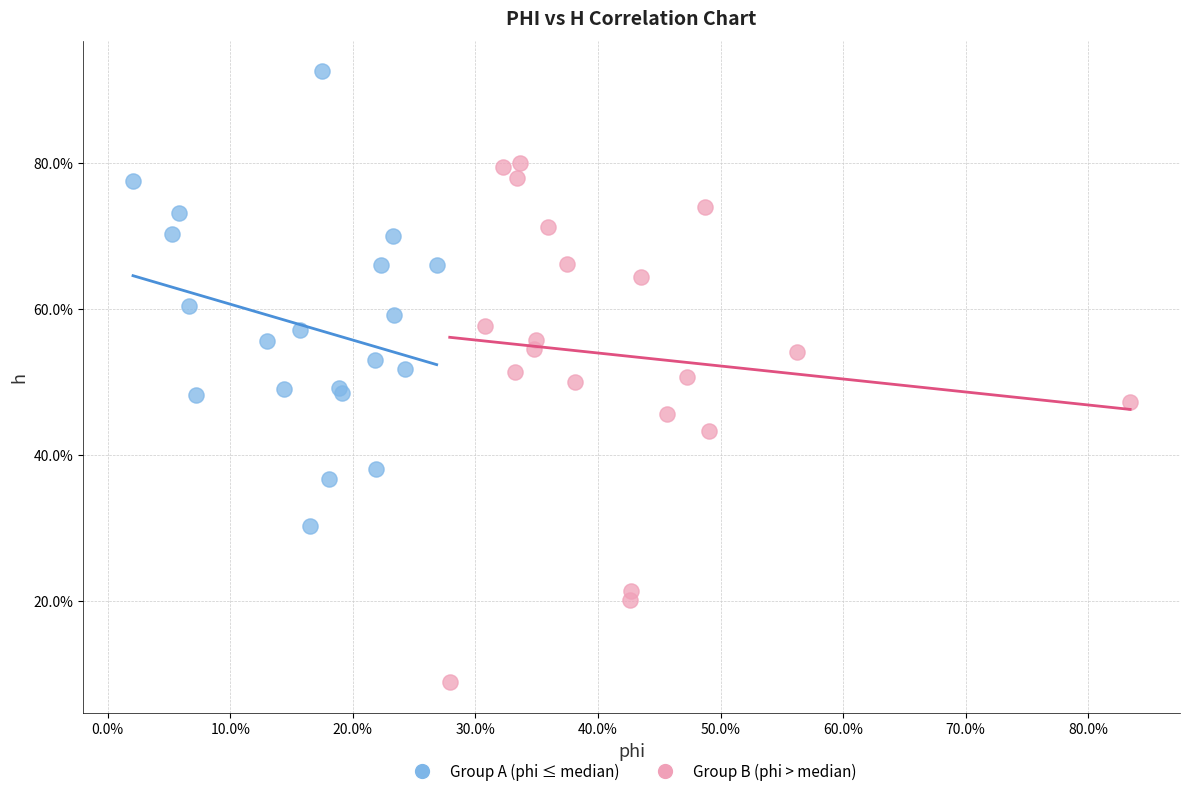

What are all the series names shown in the legend?

Group A (phi ≤ median), Group B (phi > median)